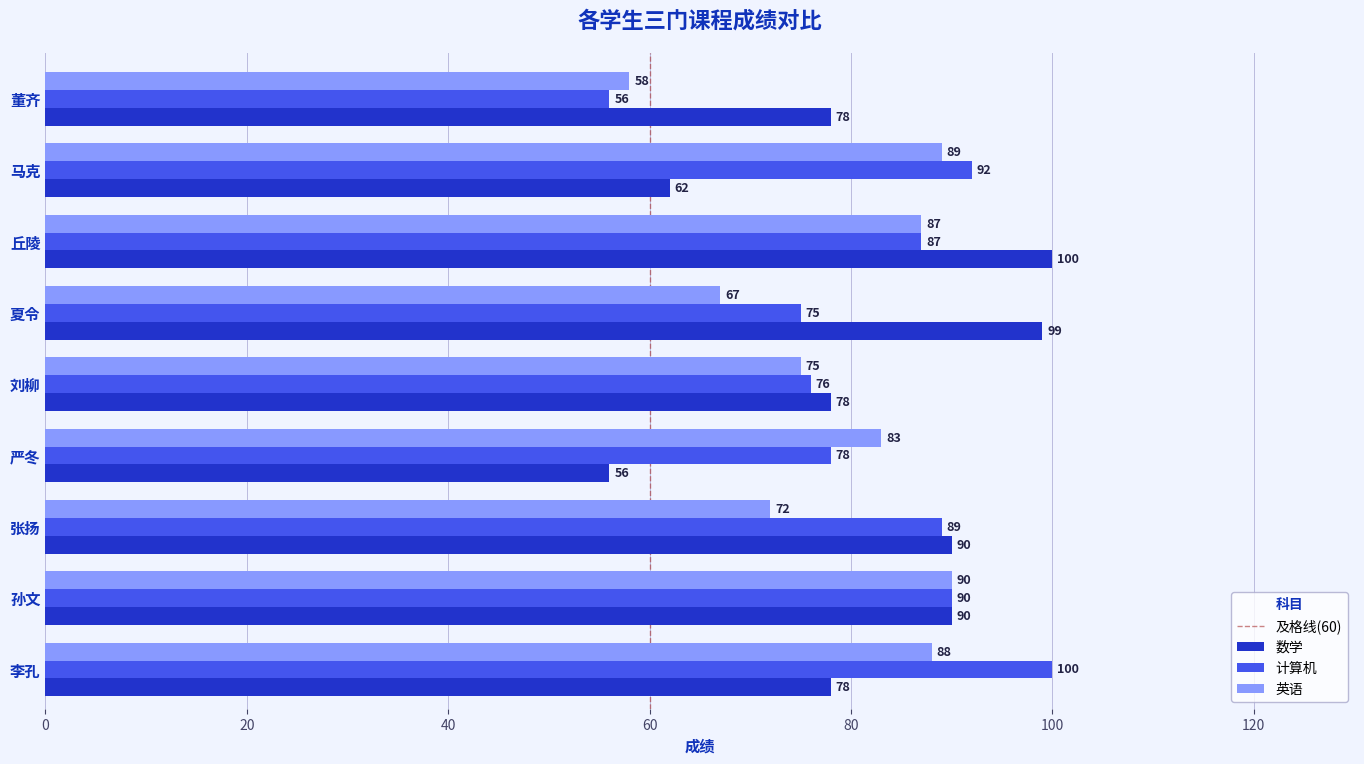

Read the 计算机 value at 刘柳.

76